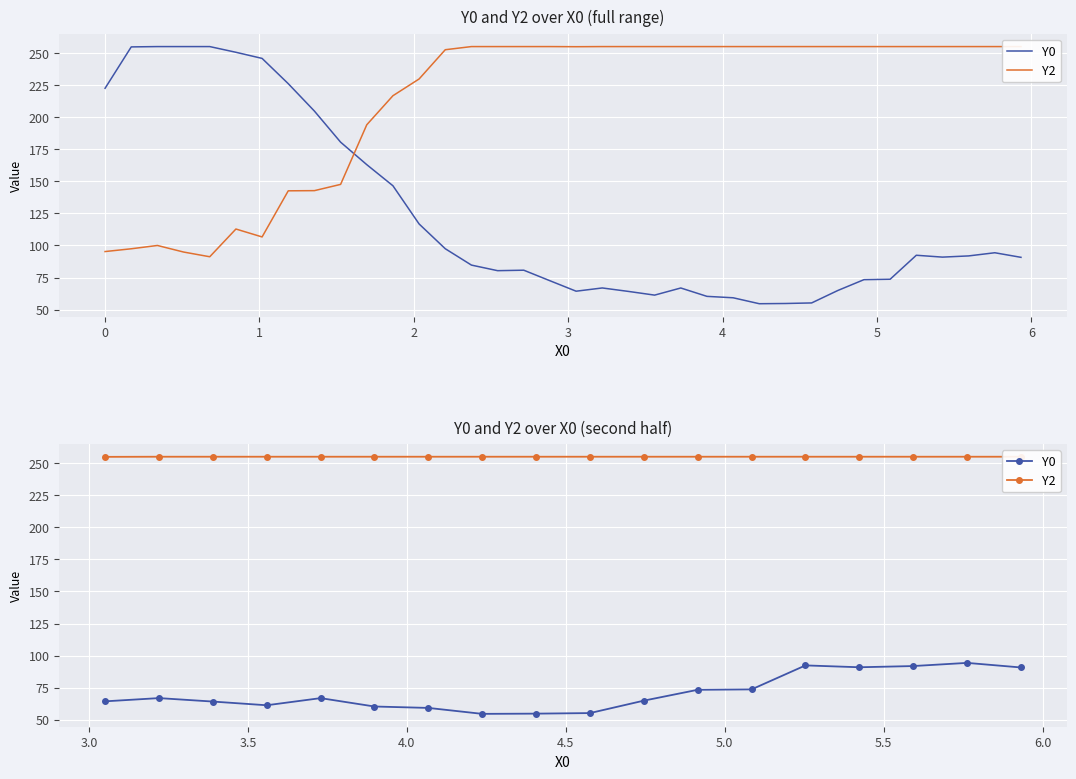

What are all the series names shown in the legend?

Y0, Y2